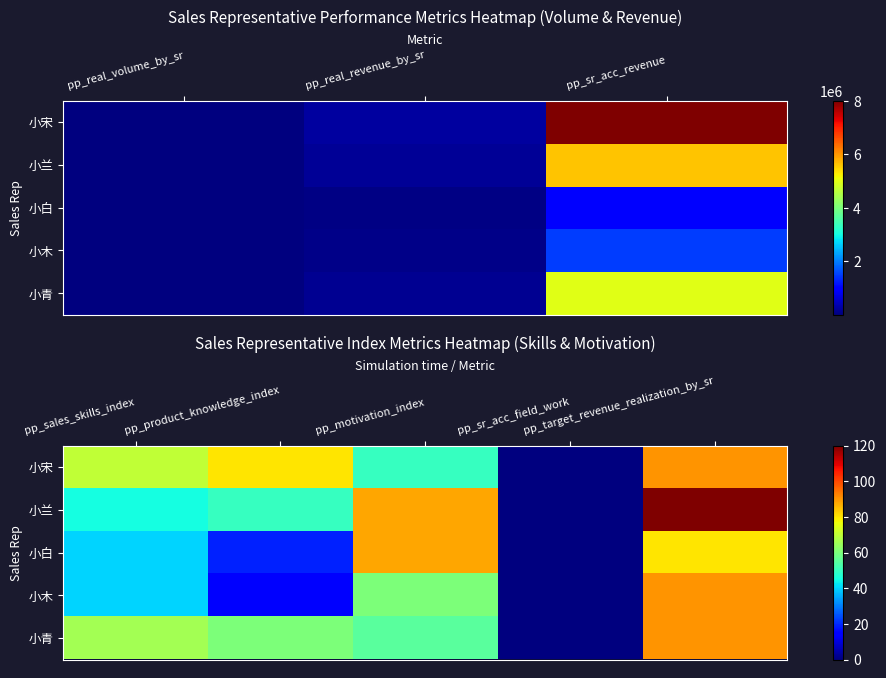

What is the difference between the maximum and minimum values in the 小木 series?

90